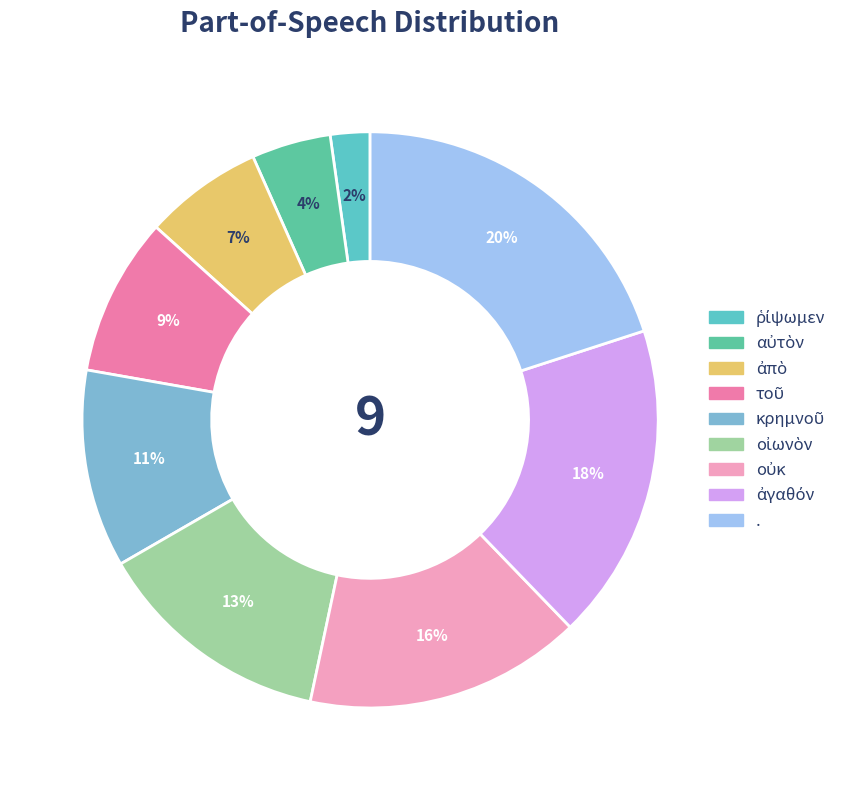

Is there any slice that represents more than half of the pie?

No